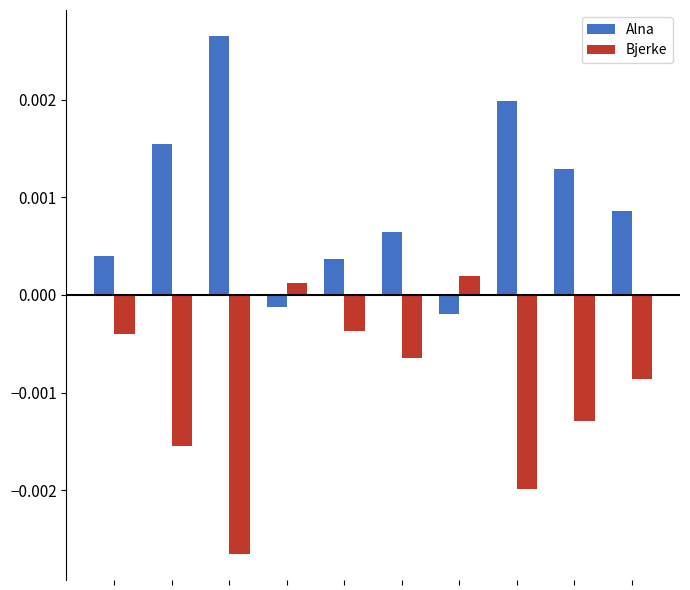

Which series has the largest total across all categories?

Alna